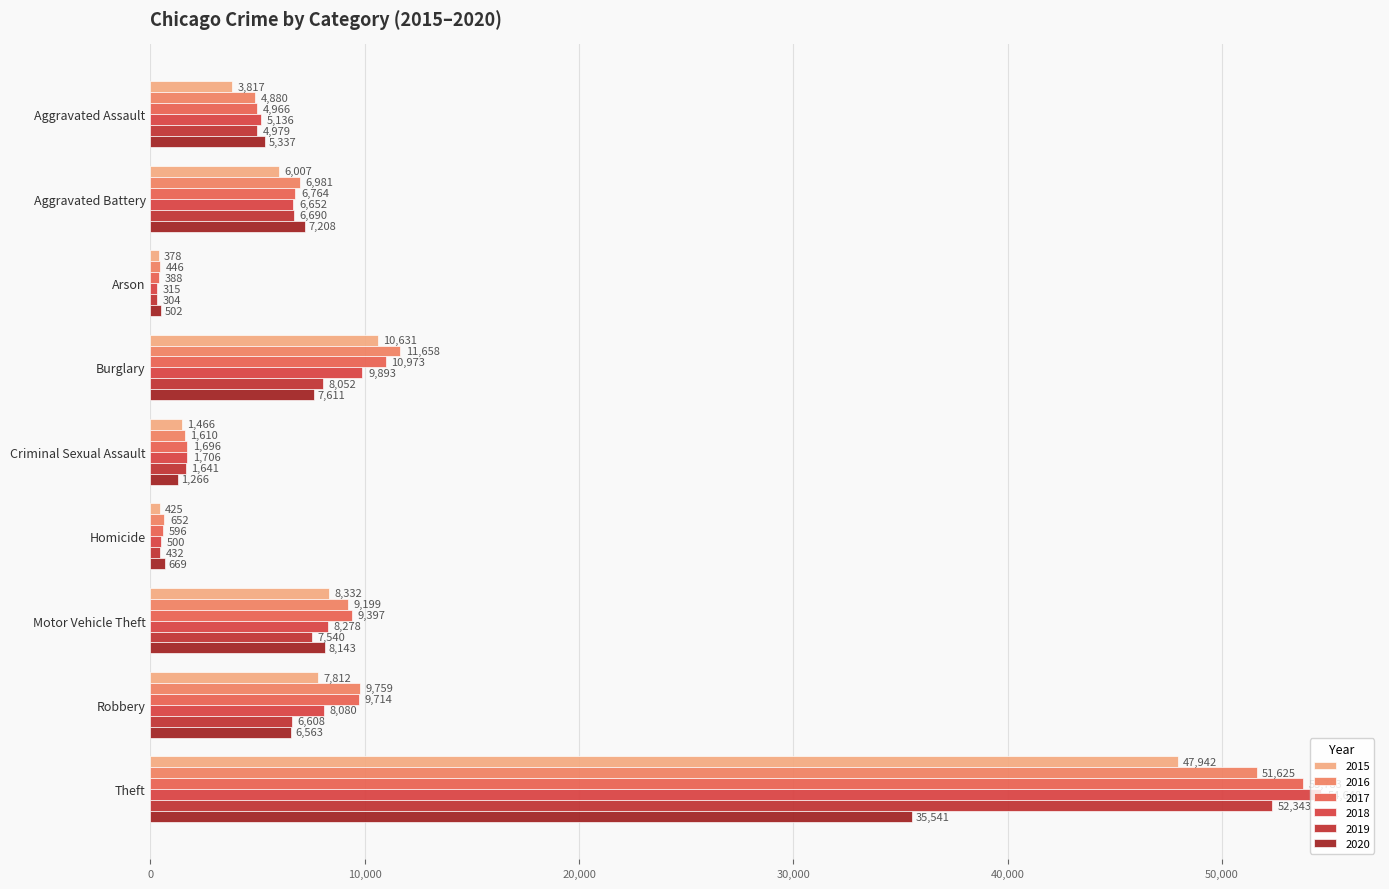

At which category is the sum across all series the highest?

Theft